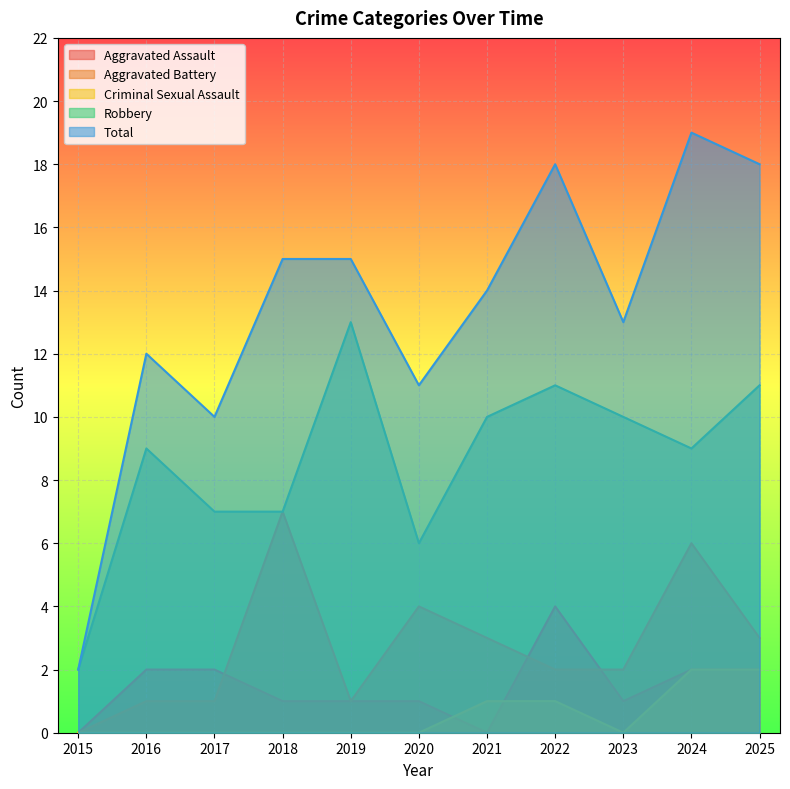

How many lines are shown in the chart?

5